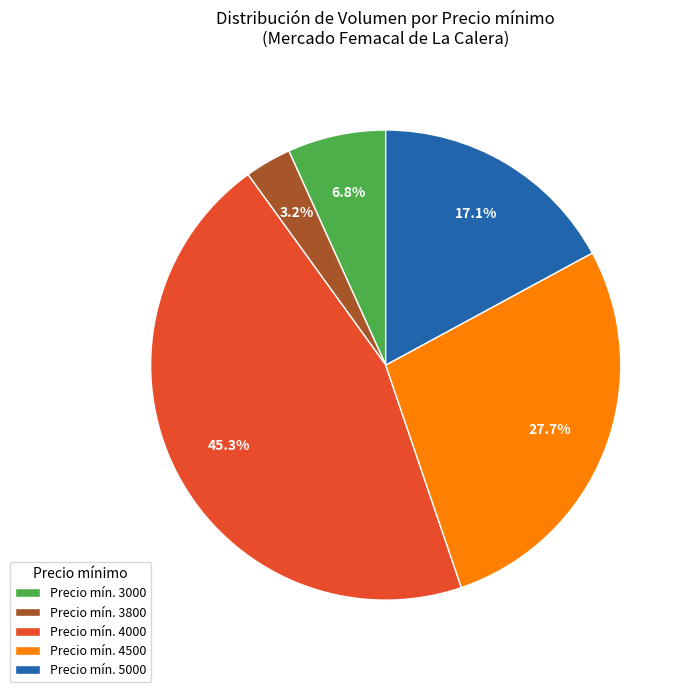

How many slices are in this pie chart?

5